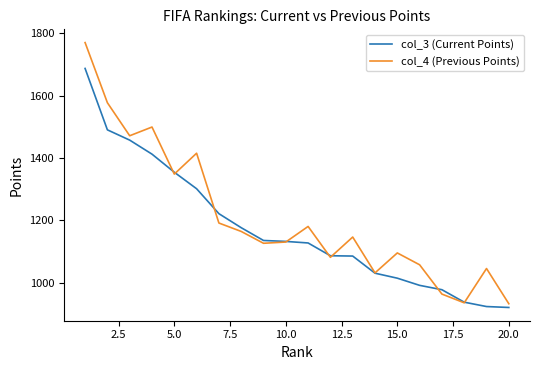

List the series in order of their peak value, highest first.

col_4 (Previous Points), col_3 (Current Points)